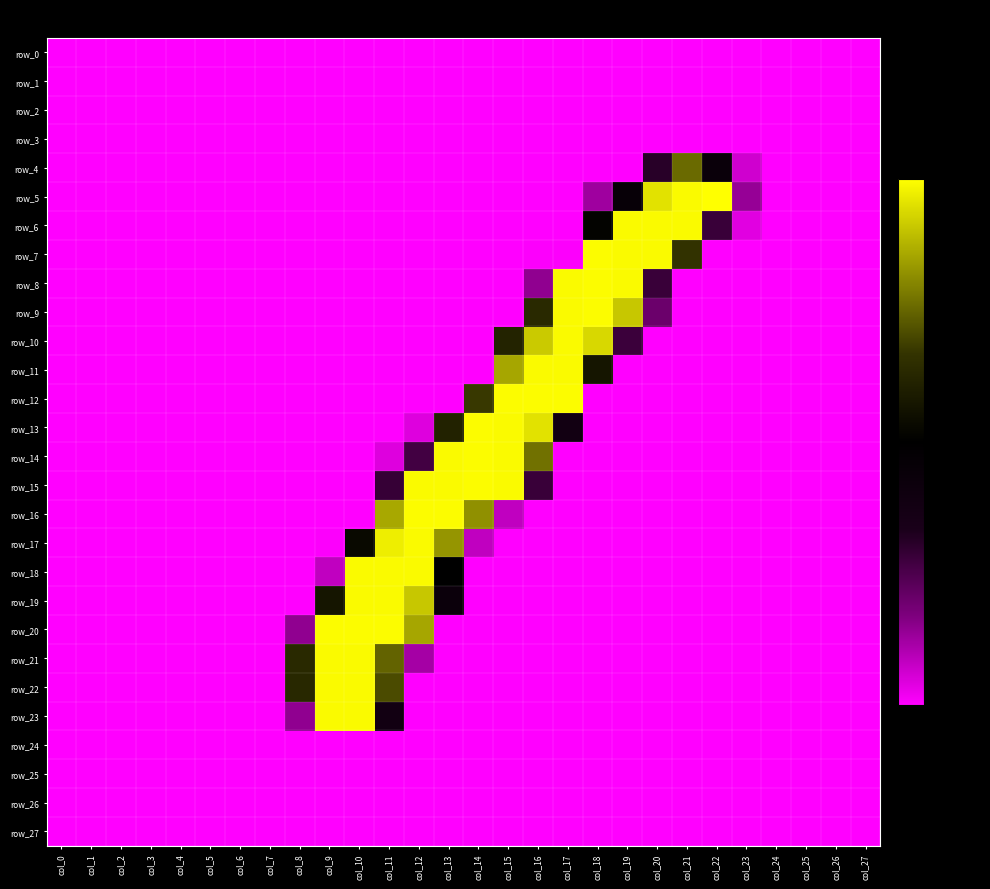

What value does the row_7 series have at col_11?

-1.0